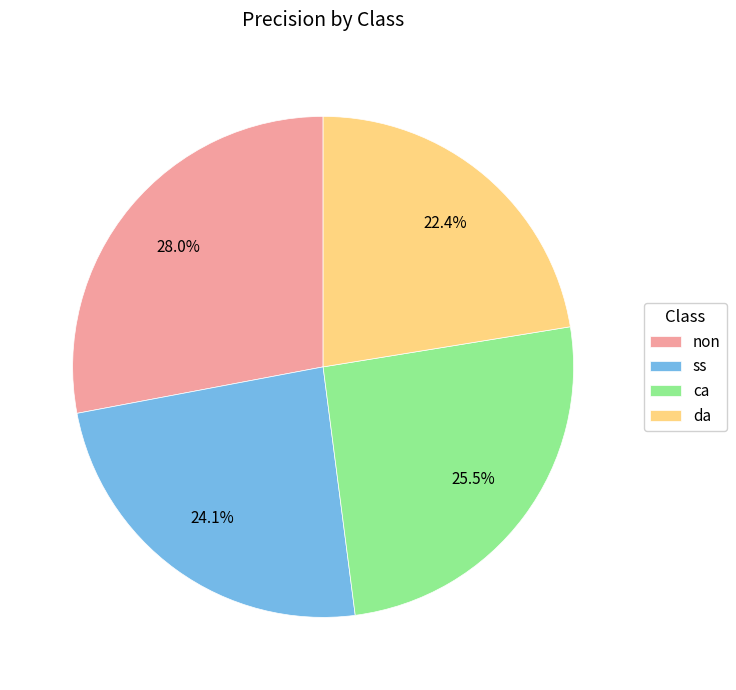

What percentage do ss and da together represent?

46.5%